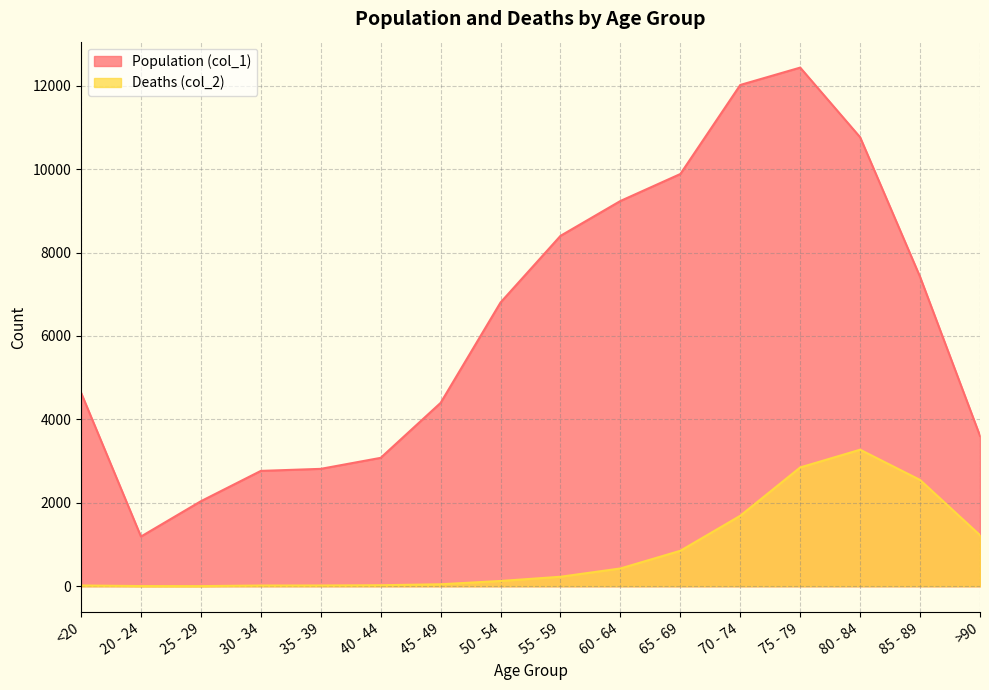

True or false: Population (col_1) has a value of 3188 at 50 - 54.

False